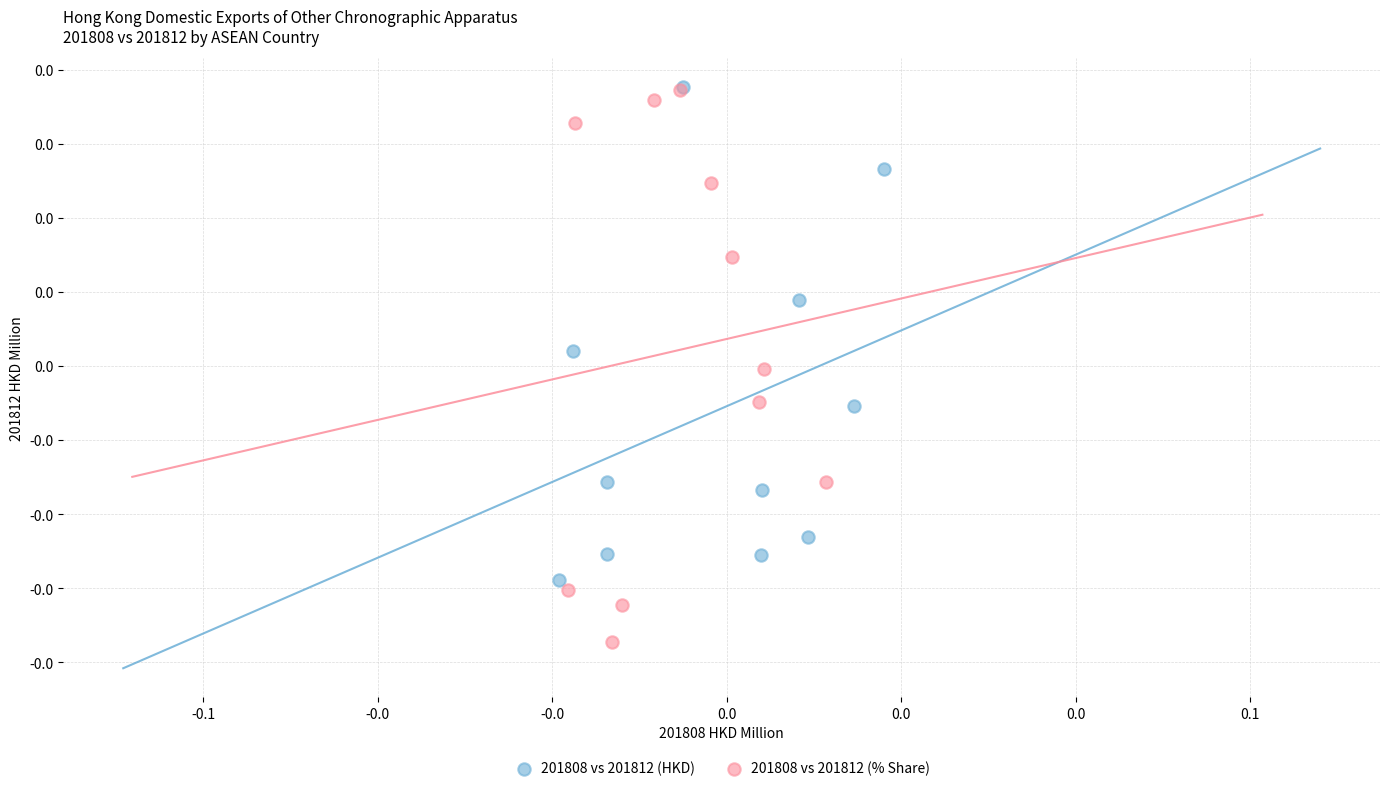

Which series contains the lowest Y value?

201808 vs 201812 (% Share)